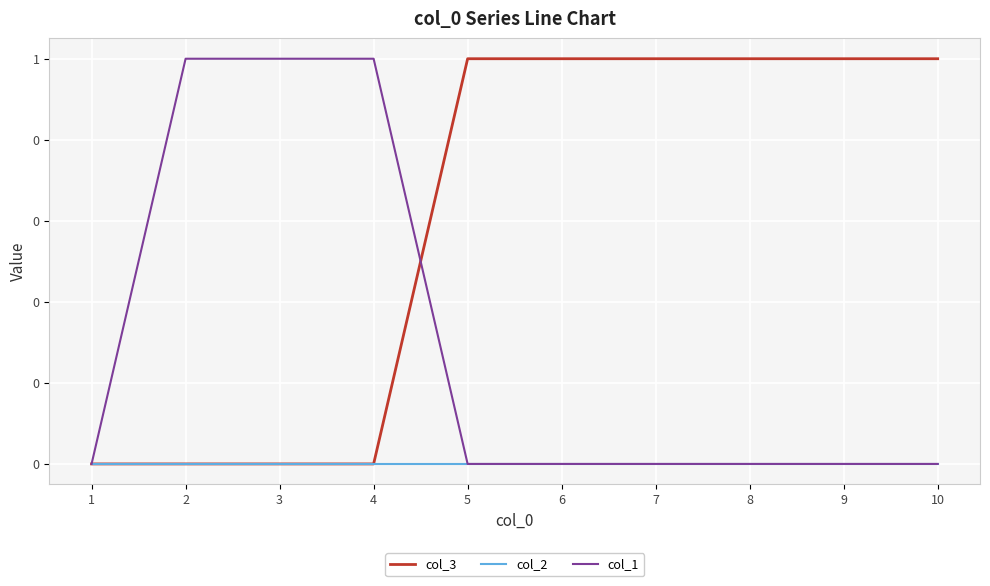

True or false: col_3 and col_1 cross at least once.

True